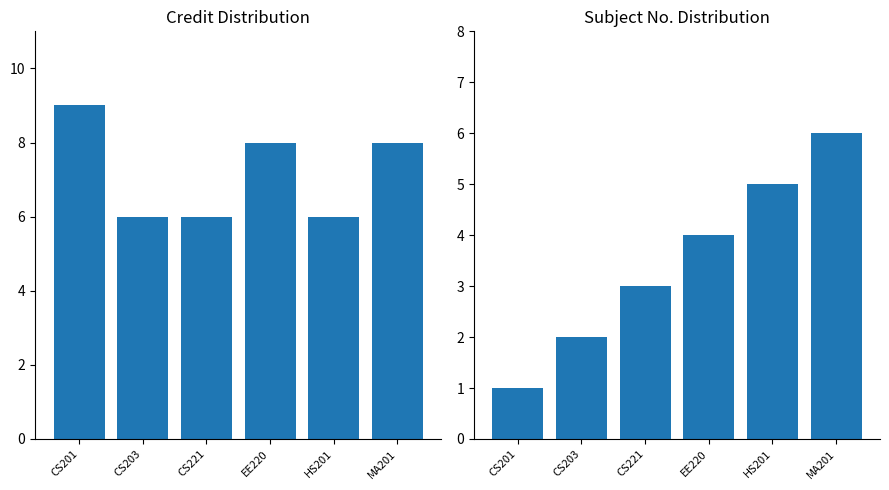

Reading right to left, what are all the values shown in this chart?

Credit: MA201=8	HS201=6	EE220=8	CS221=6	CS203=6	CS201=9
Sl No.: MA201=6	HS201=5	EE220=4	CS221=3	CS203=2	CS201=1